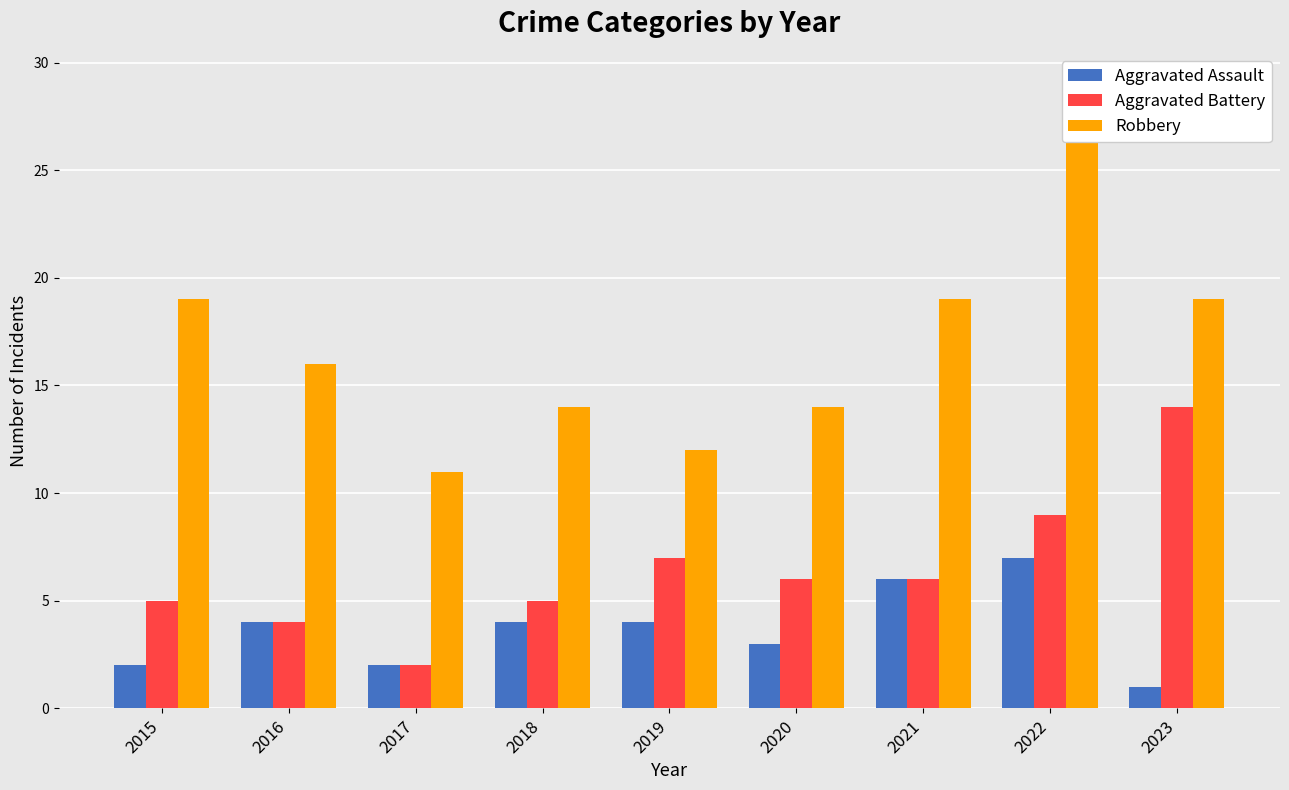

What are all the series names shown in the legend?

Aggravated Assault, Aggravated Battery, Robbery